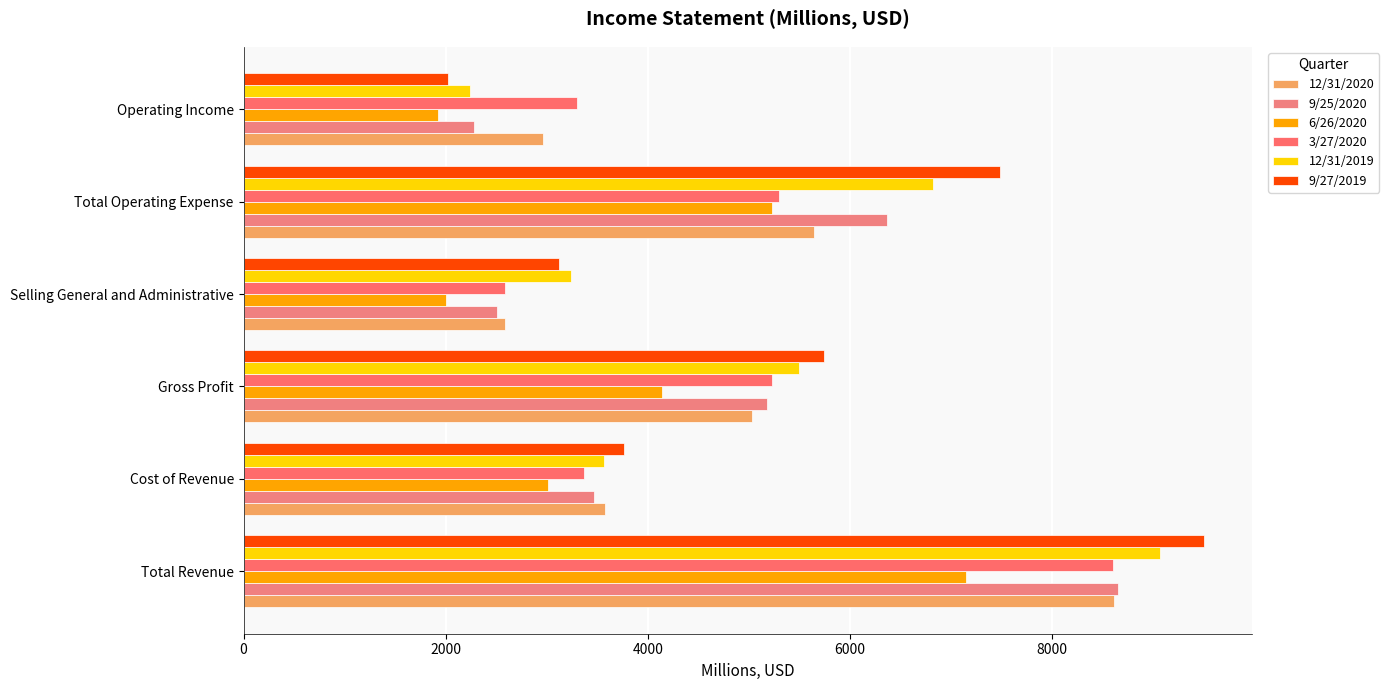

Count the number of data series in this chart.

6